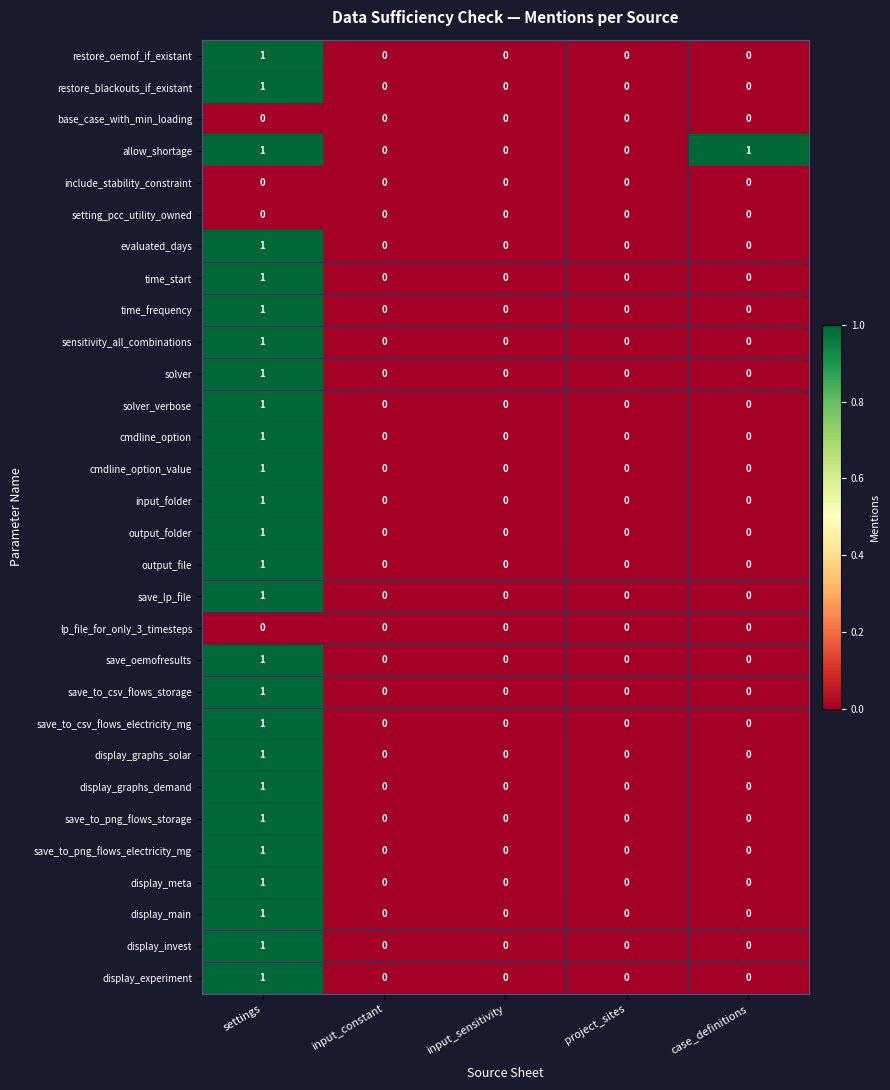

At which label does cmdline_option reach its peak?

settings